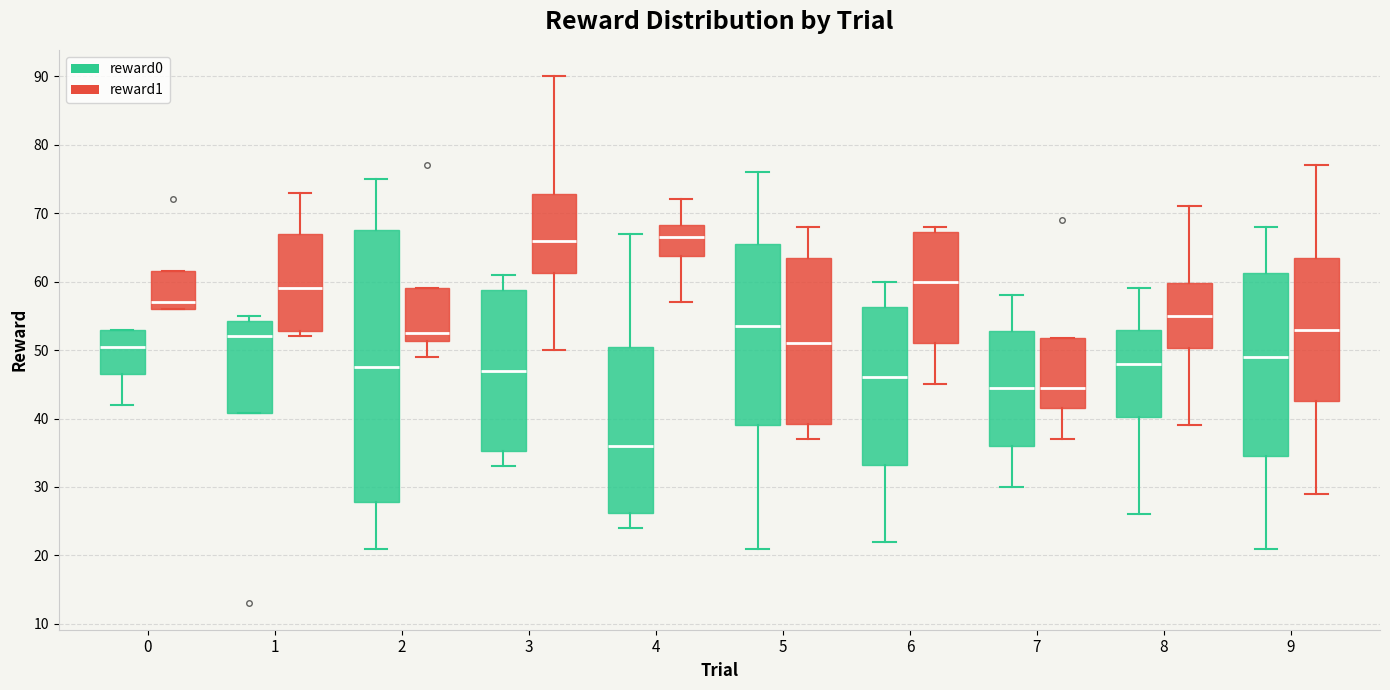

Reading left to right, read every box against the y-axis: the position of its median line, the range the box covers, and the ends of its whiskers. The values are not printed on the chart, so give them approximately, as read against the axis.

0 (reward0): median 51, box 47 to 53, whiskers 42 to 53
0 (reward1): median 57, box 56 to 62, whiskers 56 to 62
1 (reward0): median 52, box 41 to 54, whiskers 41 to 55
1 (reward1): median 59, box 53 to 67, whiskers 52 to 73
2 (reward0): median 48, box 28 to 68, whiskers 21 to 75
2 (reward1): median 53, box 51 to 59, whiskers 49 to 59
3 (reward0): median 47, box 35 to 59, whiskers 33 to 61
3 (reward1): median 66, box 61 to 73, whiskers 50 to 90
4 (reward0): median 36, box 26 to 51, whiskers 24 to 67
4 (reward1): median 67, box 64 to 68, whiskers 57 to 72
5 (reward0): median 54, box 39 to 66, whiskers 21 to 76
5 (reward1): median 51, box 39 to 64, whiskers 37 to 68
6 (reward0): median 46, box 33 to 56, whiskers 22 to 60
6 (reward1): median 60, box 51 to 67, whiskers 45 to 68
7 (reward0): median 45, box 36 to 53, whiskers 30 to 58
7 (reward1): median 45, box 42 to 52, whiskers 37 to 52
8 (reward0): median 48, box 40 to 53, whiskers 26 to 59
8 (reward1): median 55, box 50 to 60, whiskers 39 to 71
9 (reward0): median 49, box 35 to 61, whiskers 21 to 68
9 (reward1): median 53, box 43 to 64, whiskers 29 to 77